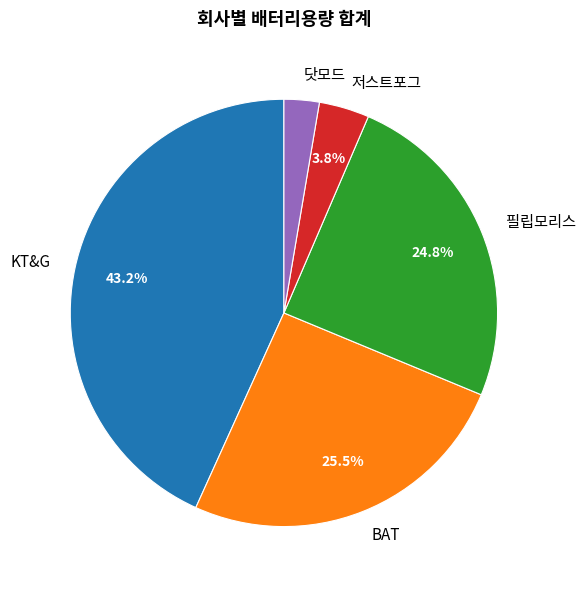

Is it true that 닷모드 is 13% of the pie?

False